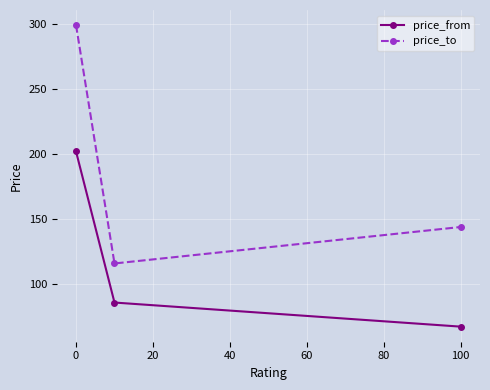

How many lines are shown in the chart?

2